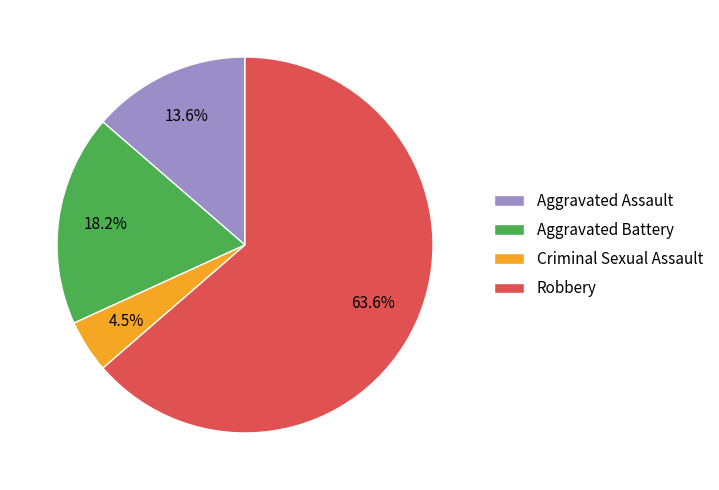

Count the number of slices in the pie.

4